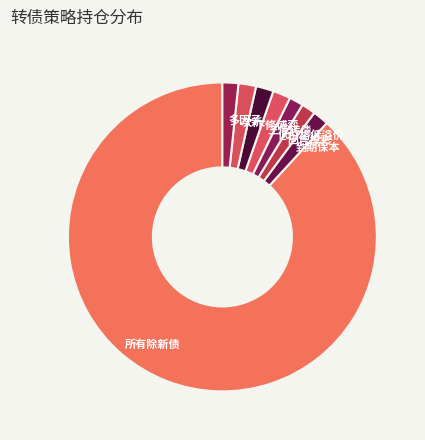

Approximately how many times larger is the value at 到期保本 compared to 次新?

0.9